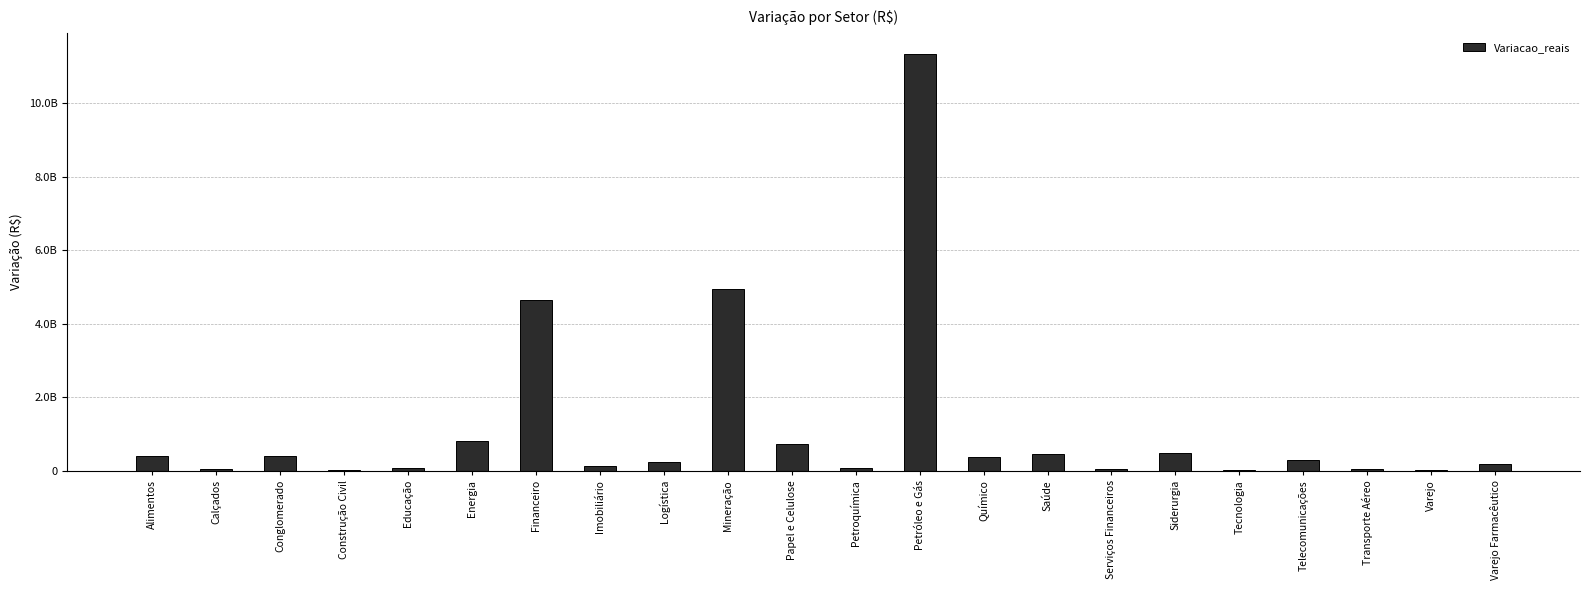

Count the number of categories in the chart.

22